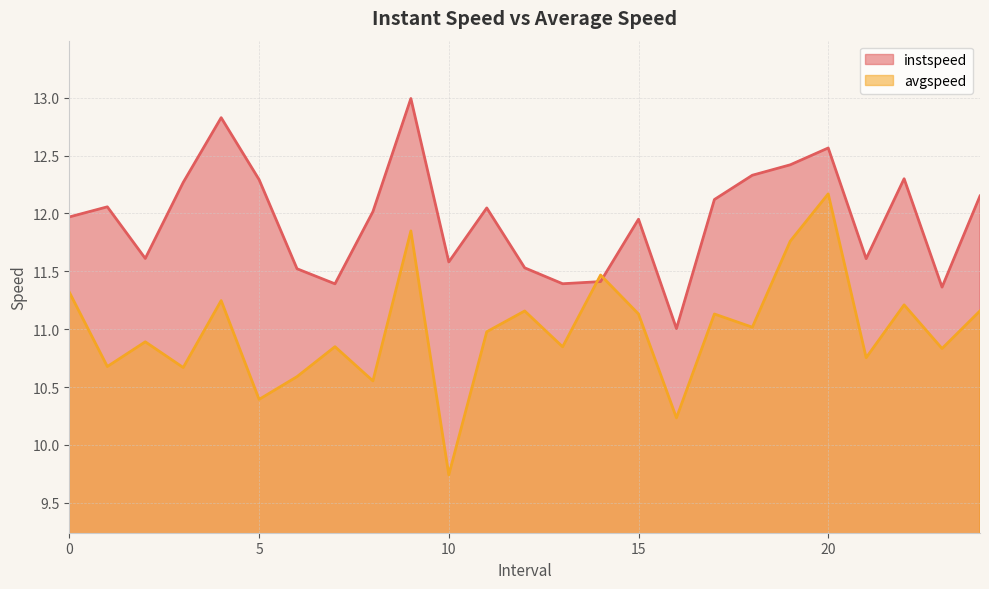

How many data points in avgspeed are less than 10?

1